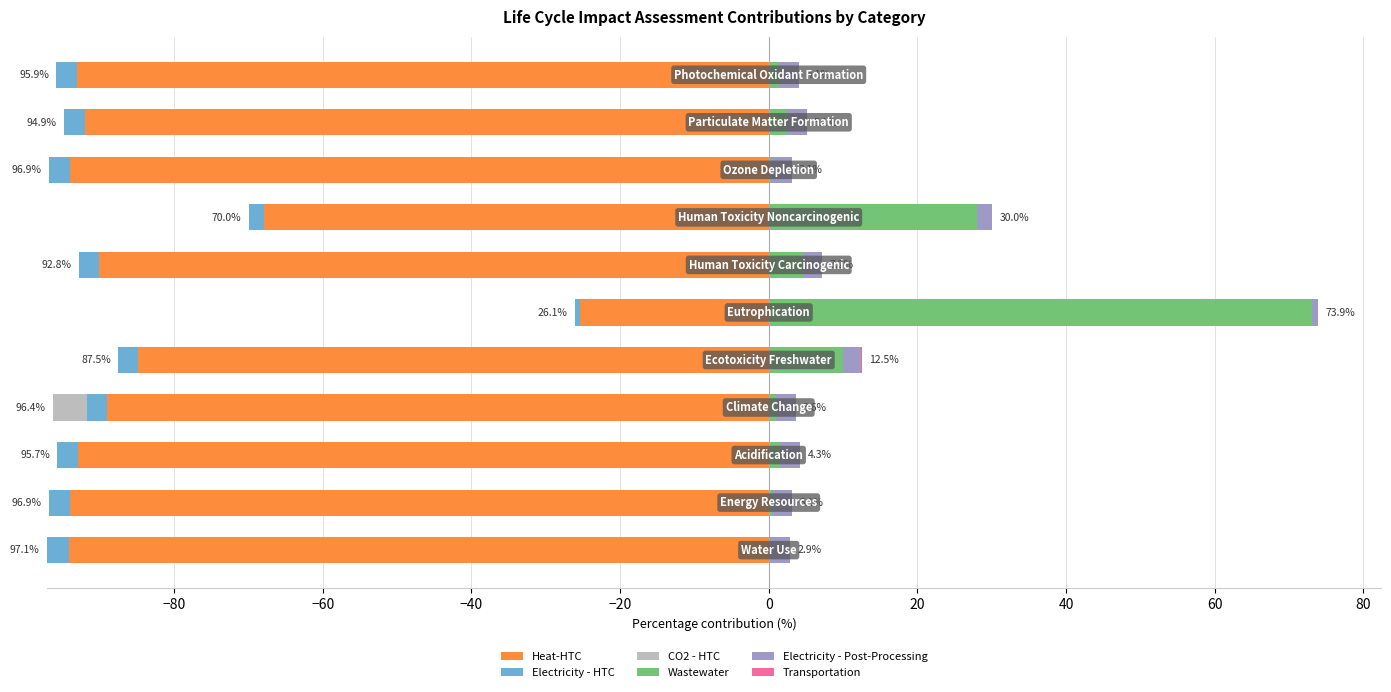

The value of Wastewater at 0 is 97.4. True or false?

False